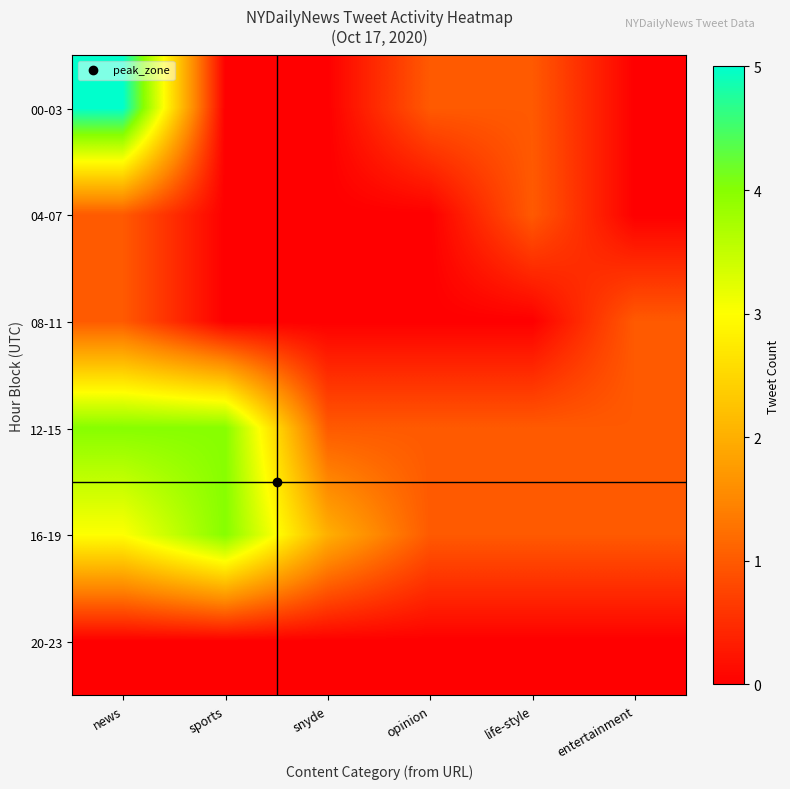

At which category is the sum across all series the highest?

news